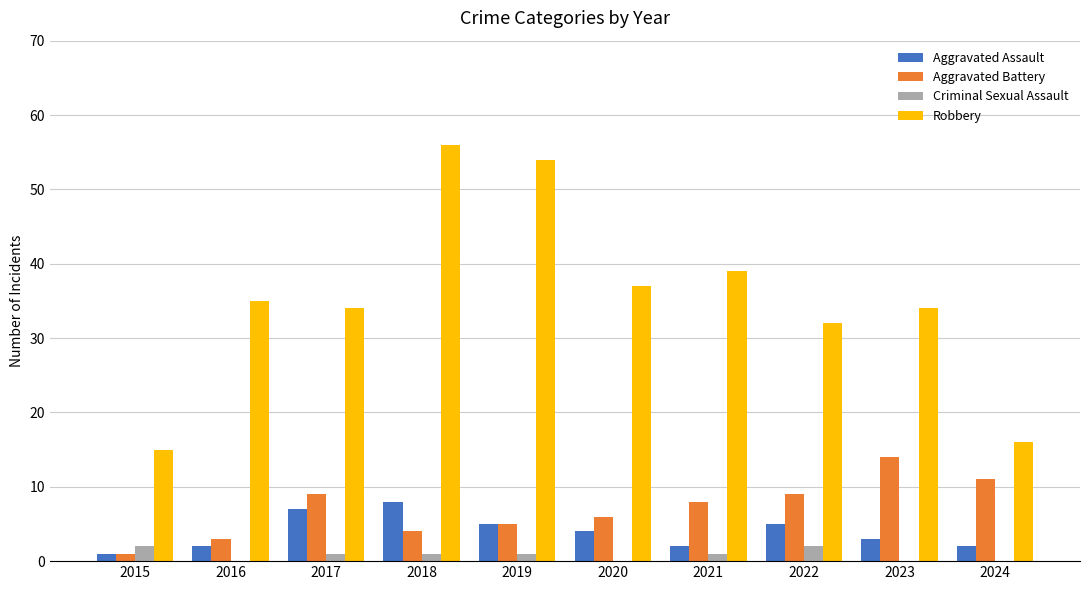

Reading left to right, what are all the values shown in this chart?

Aggravated Assault: 1	2	7	8	5	4	2	5	3	2
Aggravated Battery: 1	3	9	4	5	6	8	9	14	11
Criminal Sexual Assault: 2	0	1	1	1	0	1	2	0	0
Robbery: 15	35	34	56	54	37	39	32	34	16